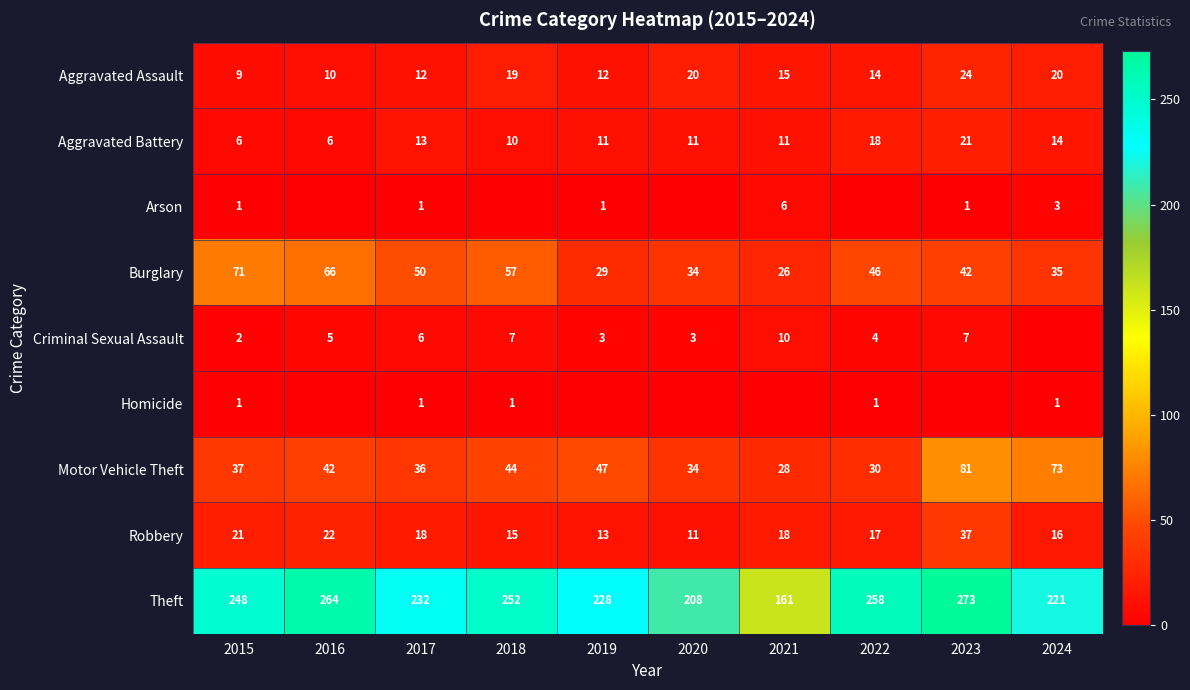

The Motor Vehicle Theft series shows 30 at 2022. True or false?

True